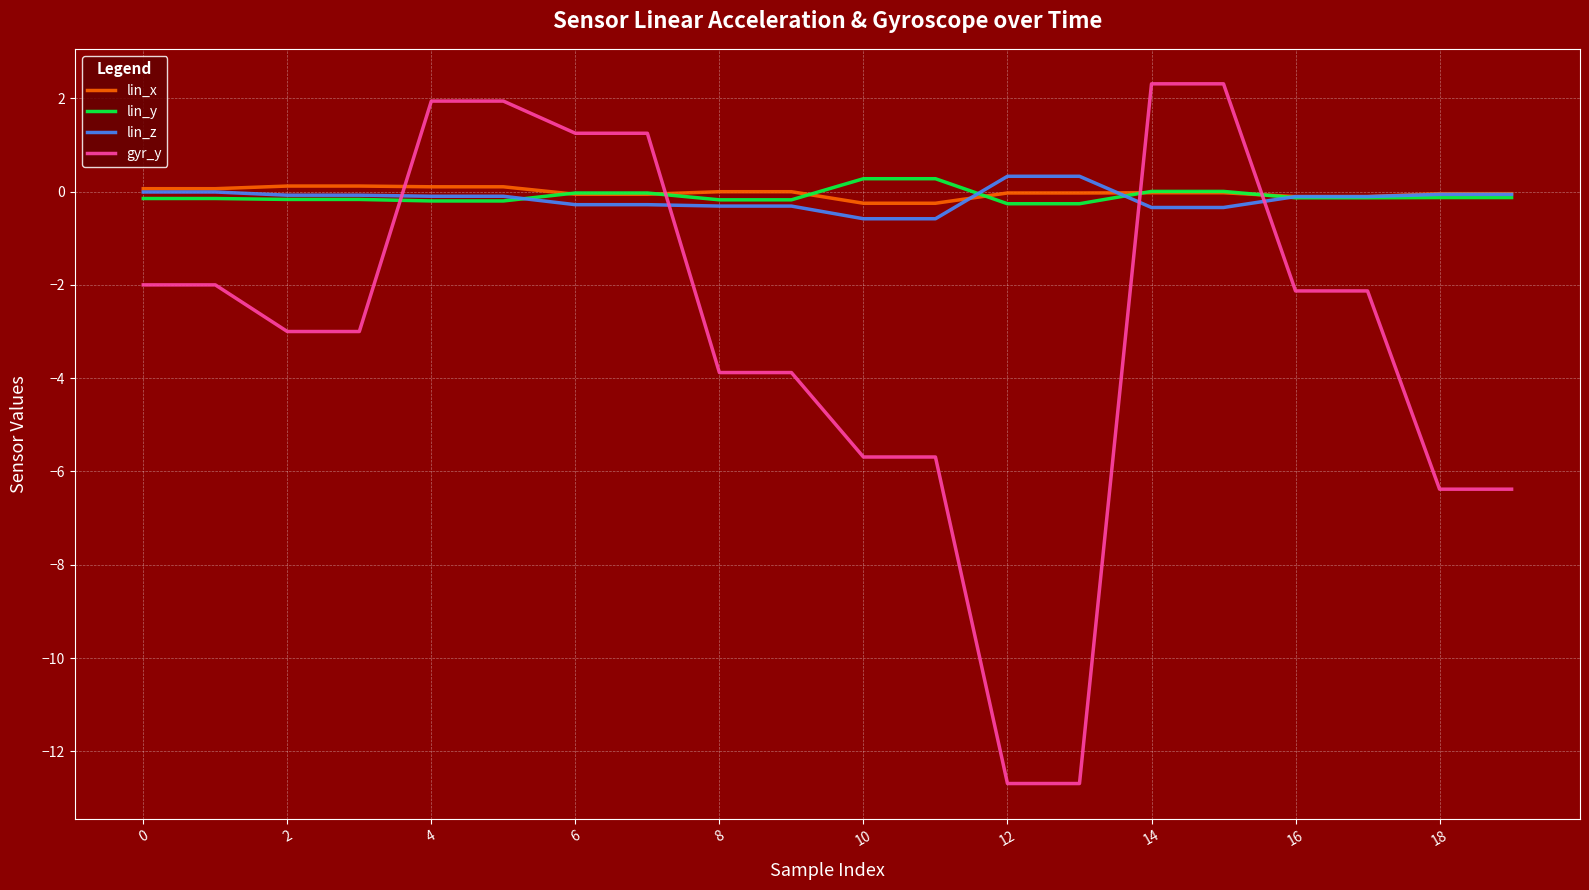

Which series has the largest range (max minus min)?

gyr_y